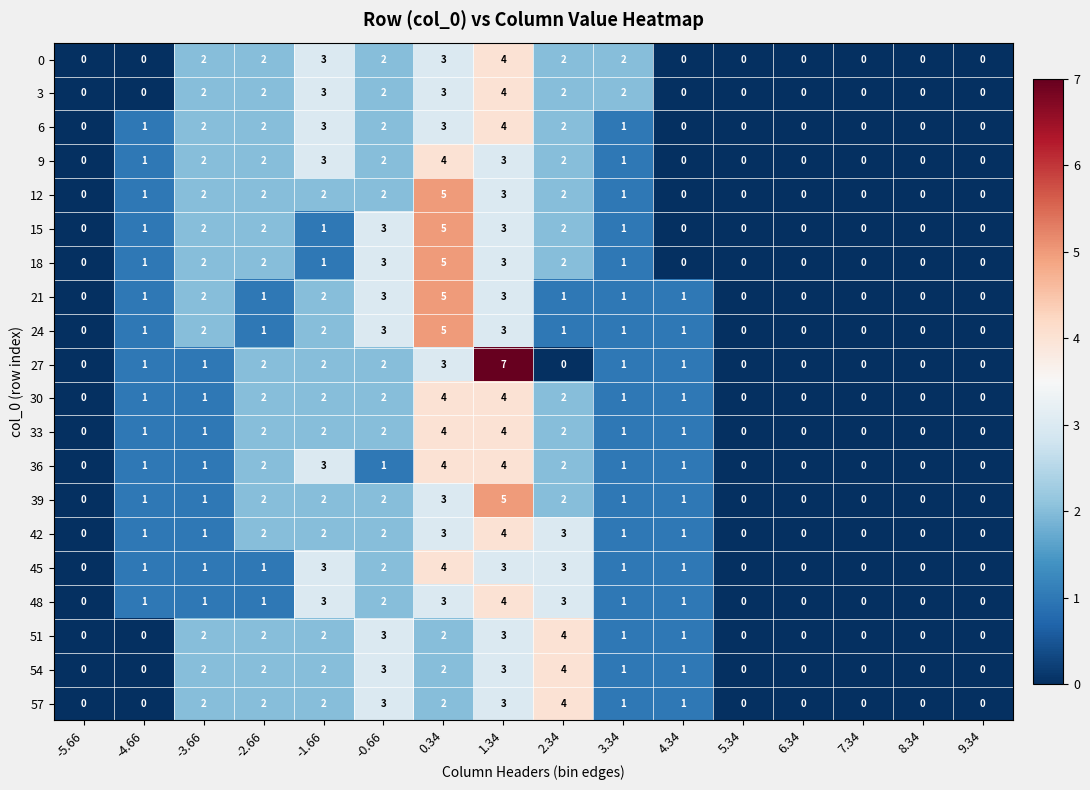

What is the spread (max minus min) of values at 2.34?

4